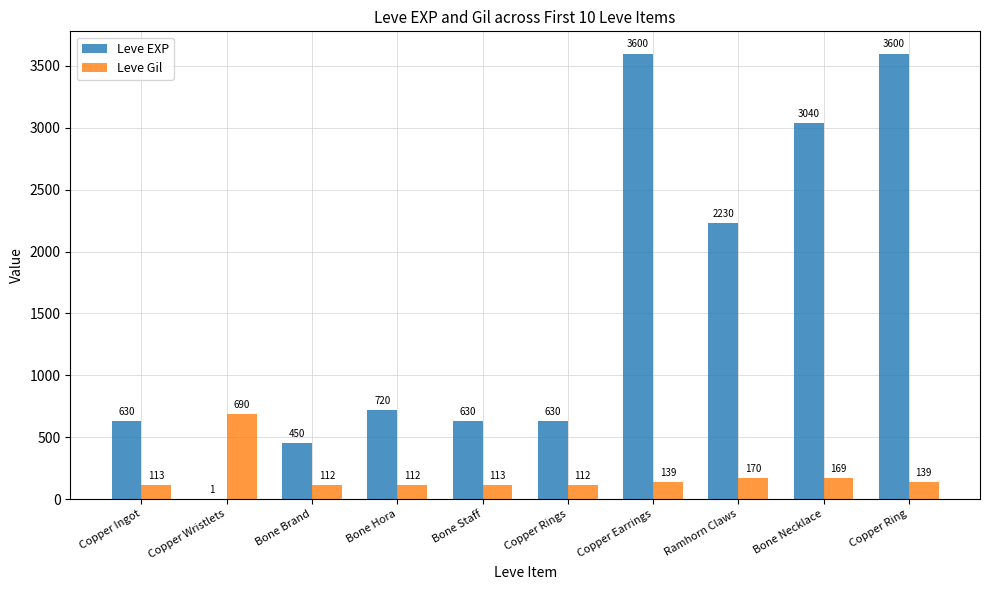

What is the approximate value of Leve Gil at Copper Ingot, to the nearest 10?

110